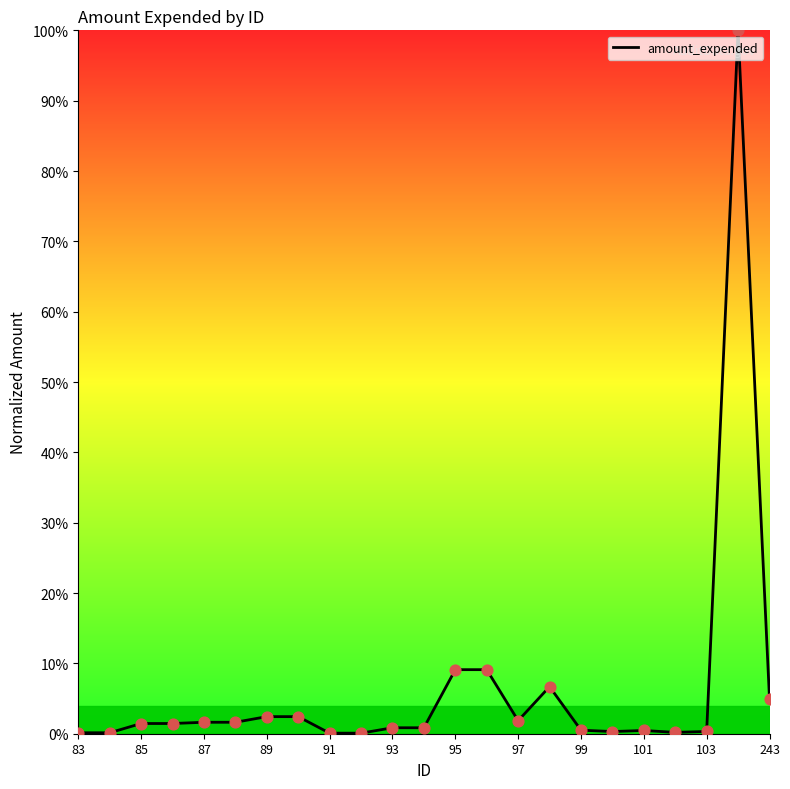

How many lines are shown in the chart?

1